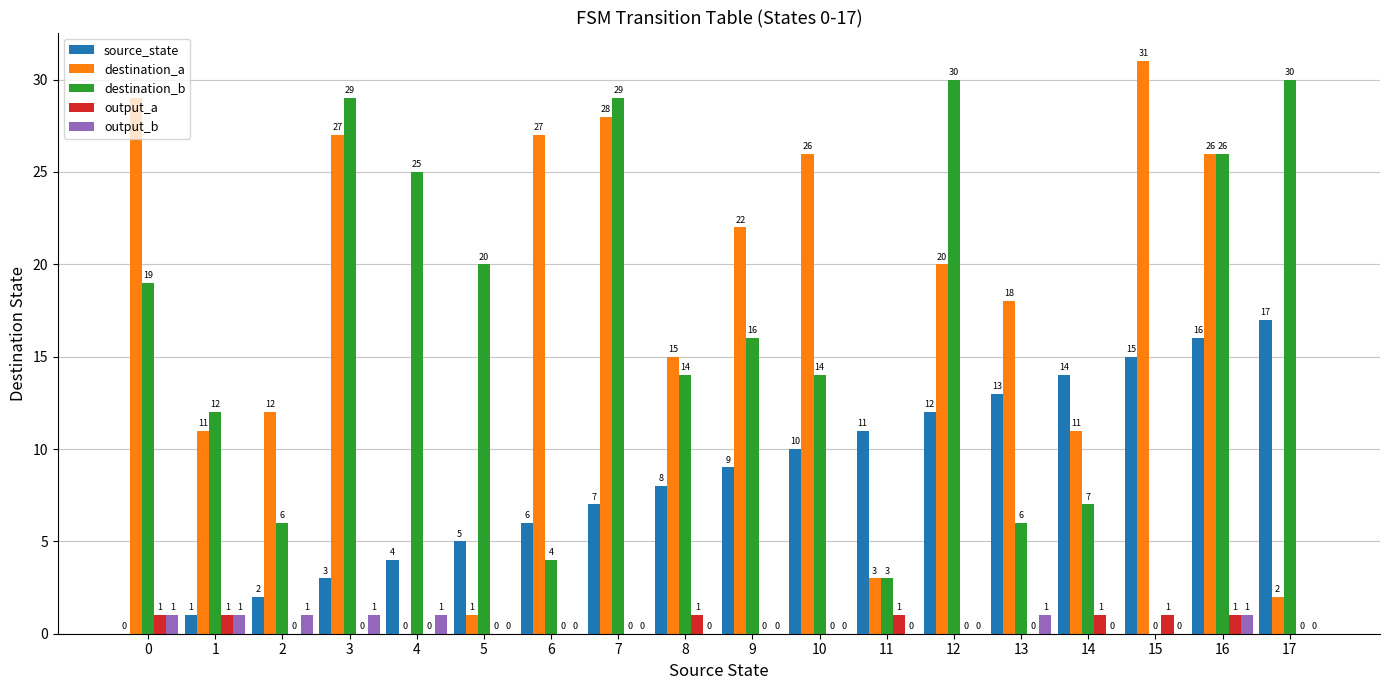

At which label does destination_a reach its peak?

15